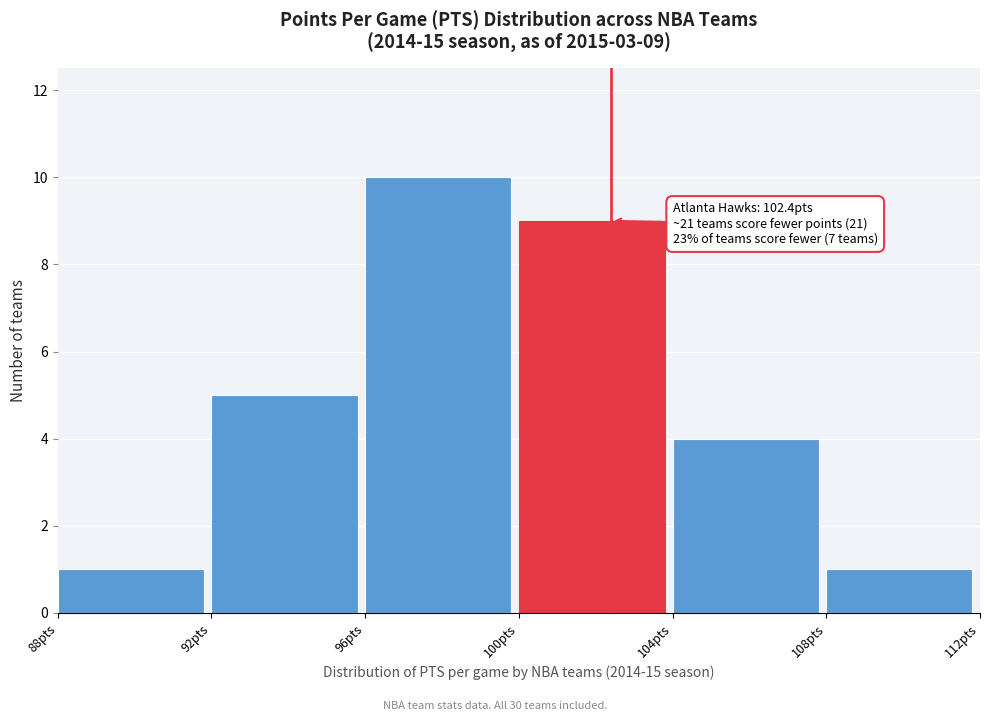

Over which range of the x-axis is the bar tallest?

96 to 100